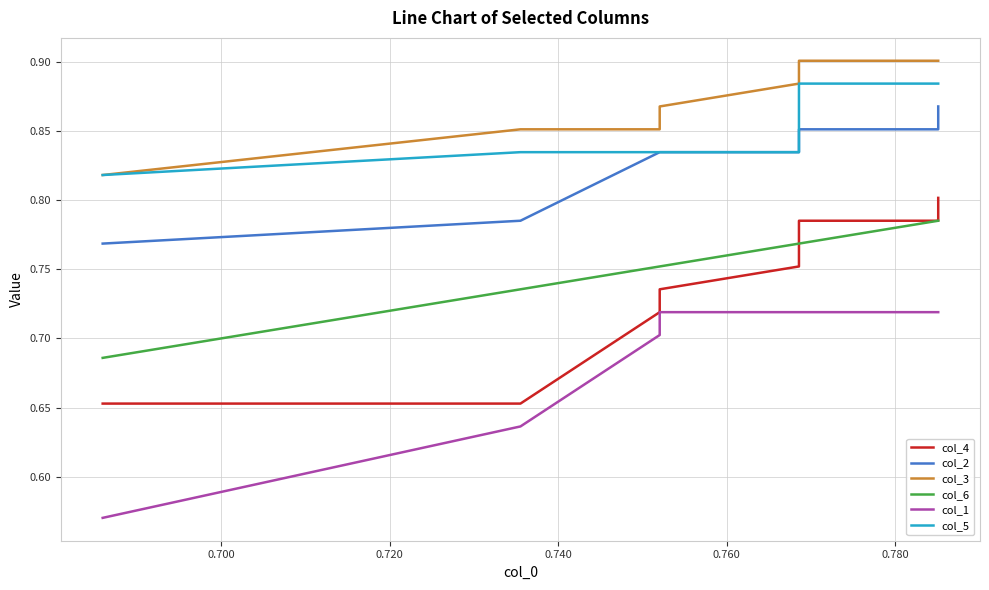

What is the total value across all series at 0.780?

4.8